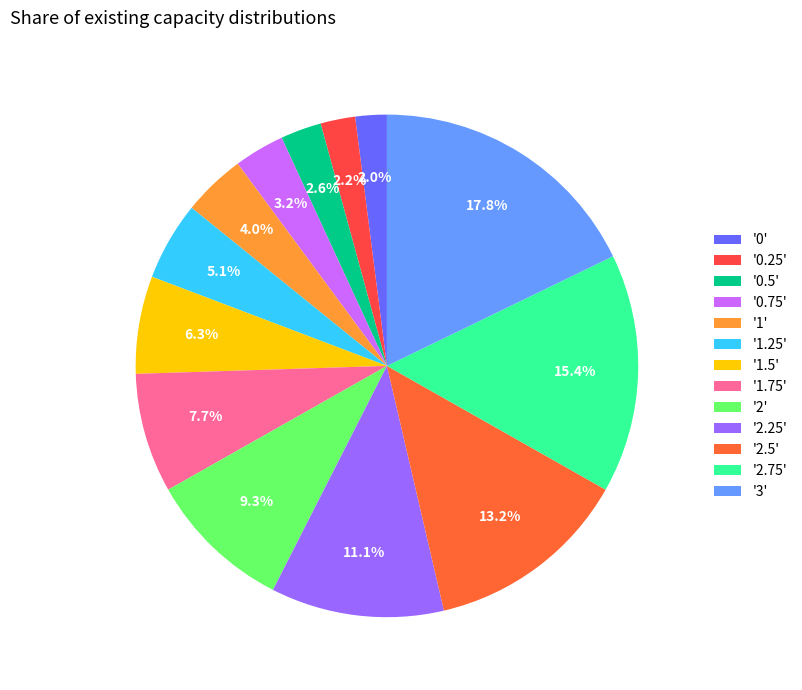

Which category has the biggest portion of the pie?

'3'